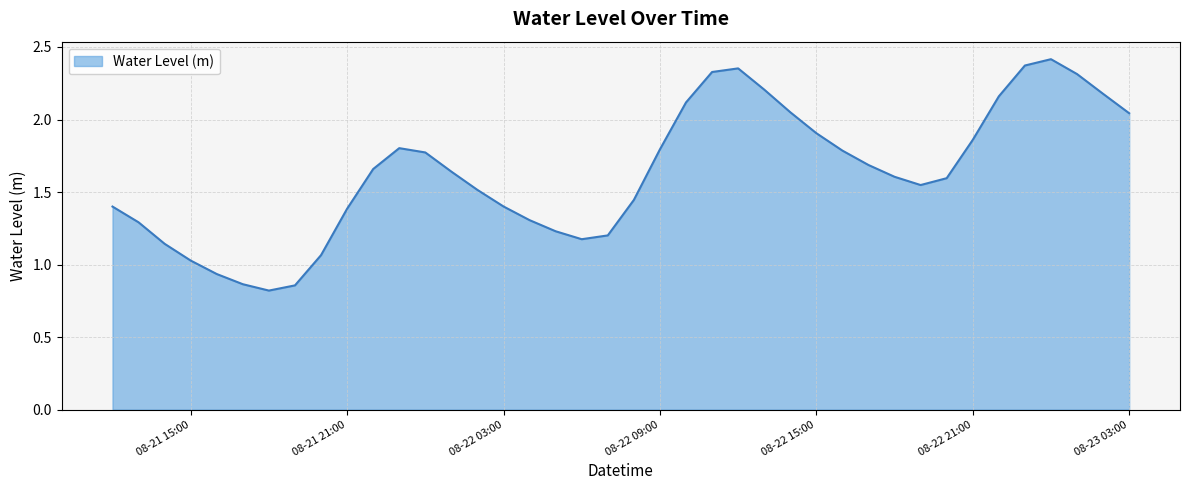

What is the smallest value displayed?

0.8